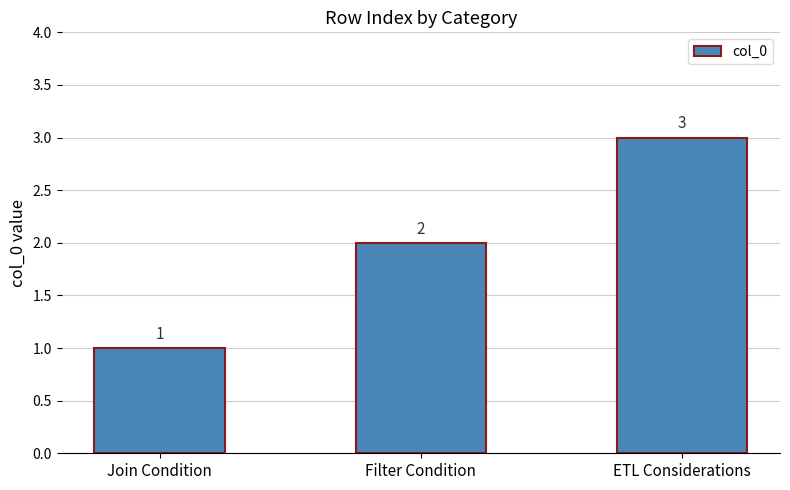

Reading left to right, what are all the values shown in this chart?

Join Condition=1	Filter Condition=2	ETL Considerations=3